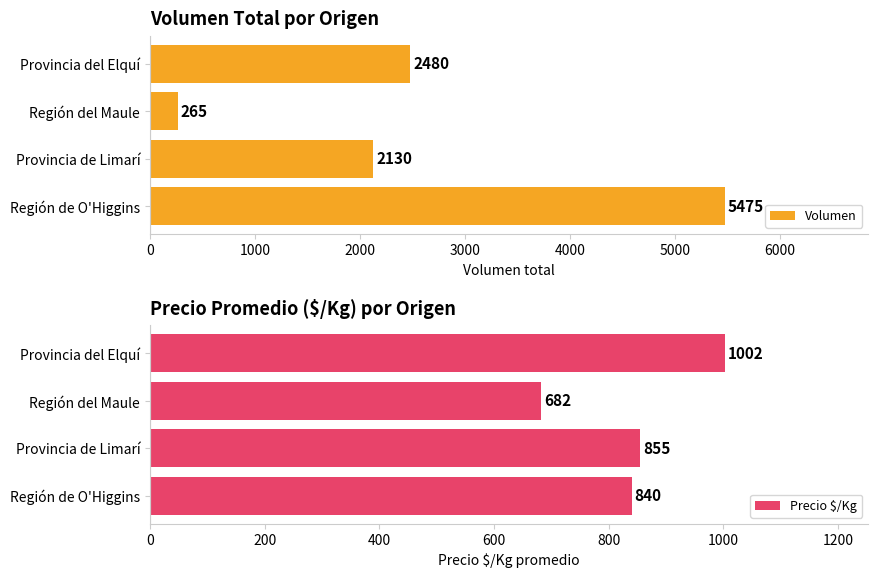

Rank the categories by Volumen value from lowest to highest.

Región del Maule, Provincia de Limarí, Provincia del Elquí, Región de O'Higgins